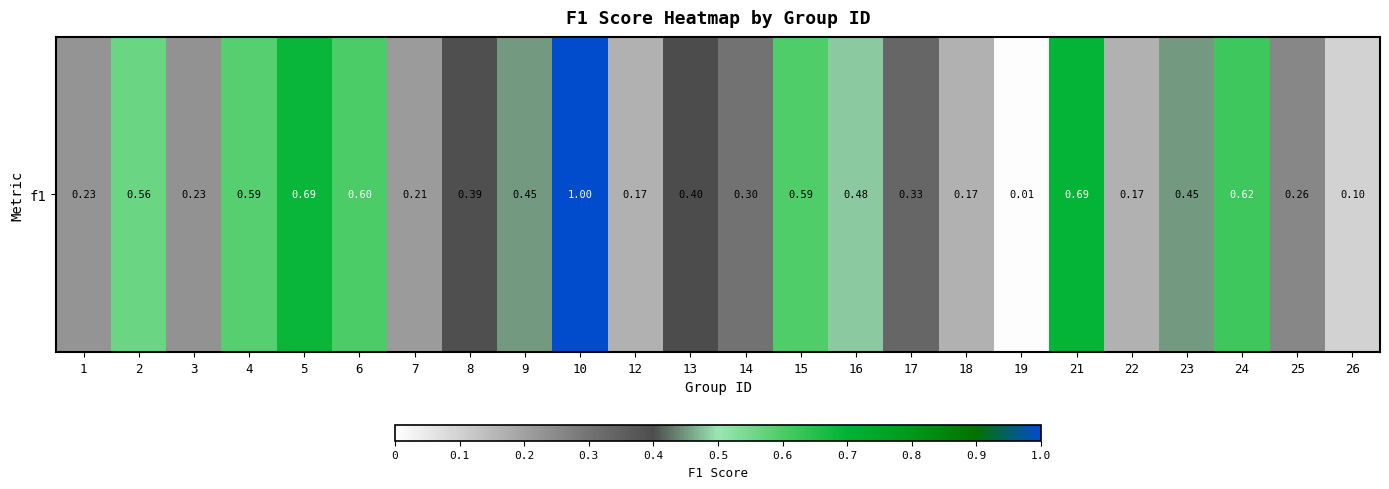

Reading left to right, what are all the values shown in this chart?

1=0.2	2=0.6	3=0.2	4=0.6	5=0.7	6=0.6	7=0.2	8=0.4	9=0.5	10=1.0	12=0.2	13=0.4	14=0.3	15=0.6	16=0.5	17=0.3	18=0.2	19=0.0	21=0.7	22=0.2	23=0.5	24=0.6	25=0.3	26=0.1